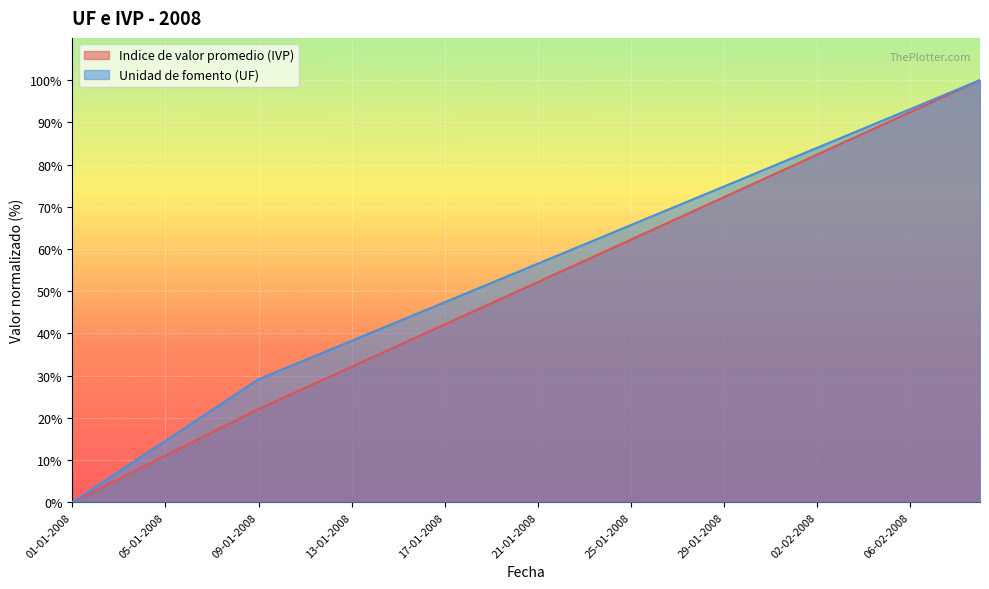

True or false: Indice de valor promedio (IVP) has more than 2 interior local peaks.

False